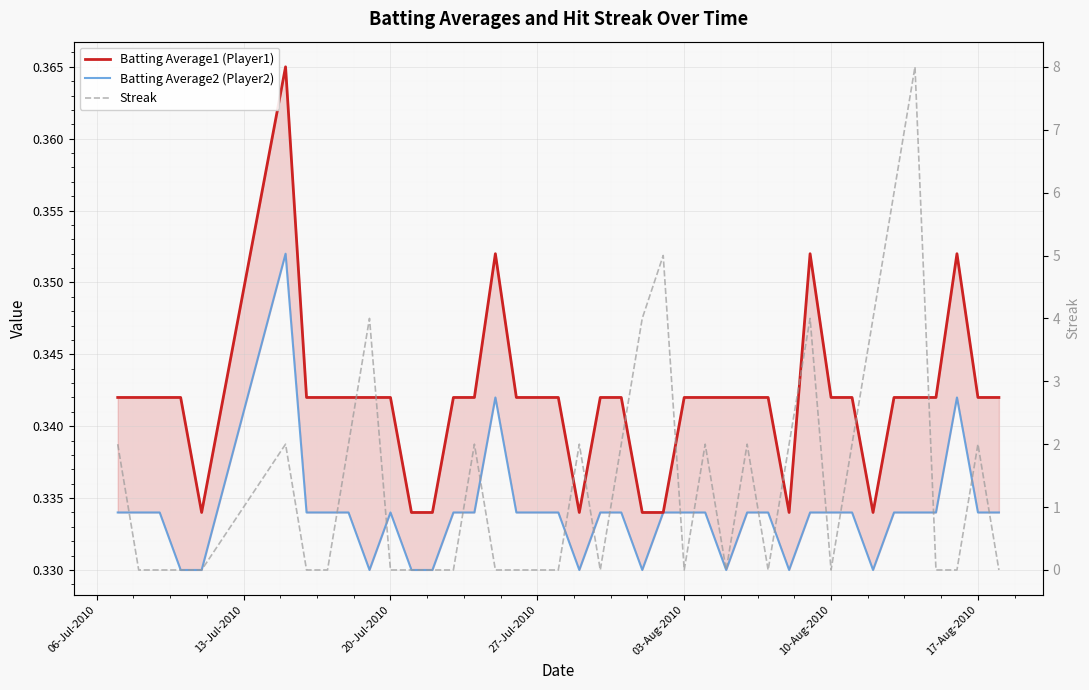

Rank the series by their maximum value, from highest to lowest.

Streak, Batting Average1 (Player1), Batting Average2 (Player2)